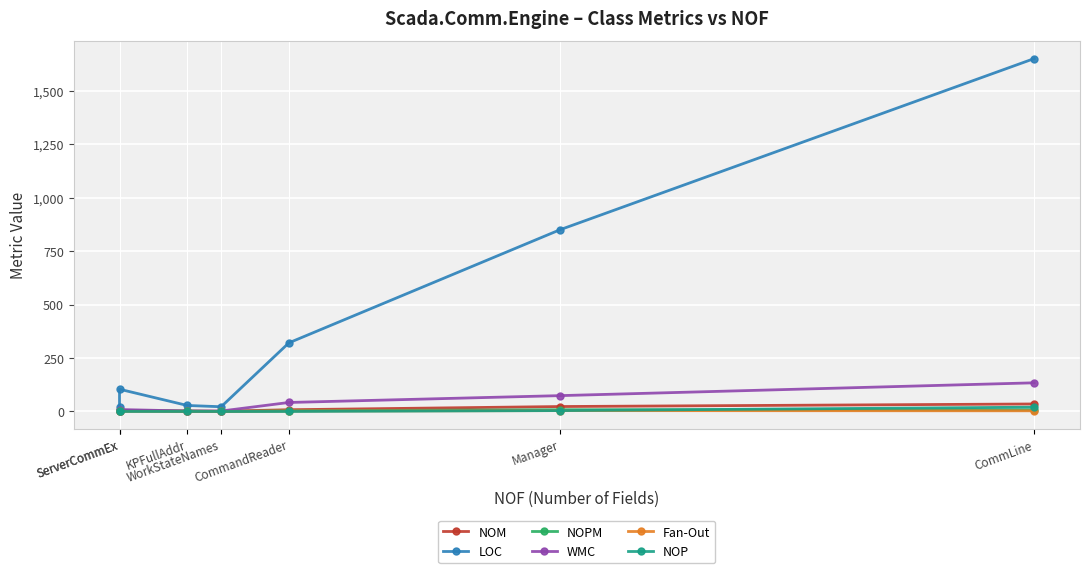

Is the value of Fan-Out at ServerCommEx greater than the value of LOC at Manager?

No